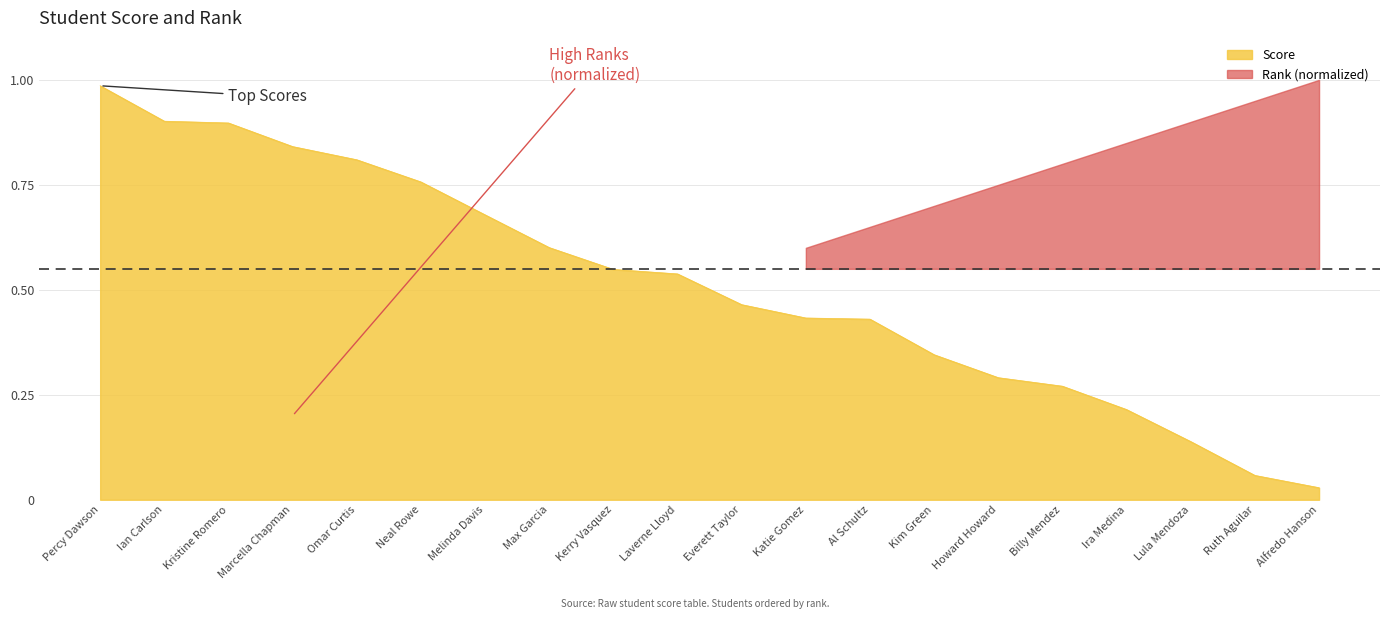

Reading right to left, list all the values displayed in this chart.

Alfredo Hanson=0.0	Ruth Aguilar=0.1	Lula Mendoza=0.1	Ira Medina=0.2	Billy Mendez=0.3	Howard Howard=0.3	Kim Green=0.3	Al Schultz=0.4	Katie Gomez=0.4	Everett Taylor=0.5	Laverne Lloyd=0.5	Kerry Vasquez=0.5	Max Garcia=0.6	Melinda Davis=0.7	Neal Rowe=0.8	Omar Curtis=0.8	Marcella Chapman=0.8	Kristine Romero=0.9	Ian Carlson=0.9	Percy Dawson=1.0